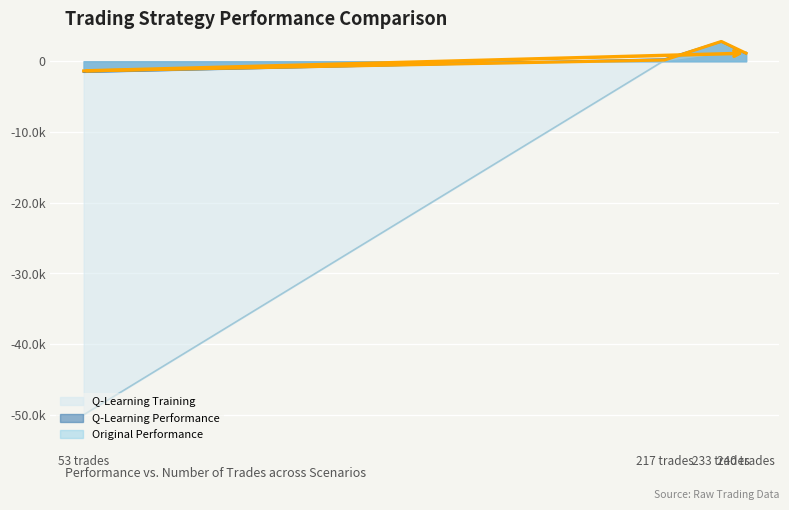

What is the greatest value displayed?

2811.1